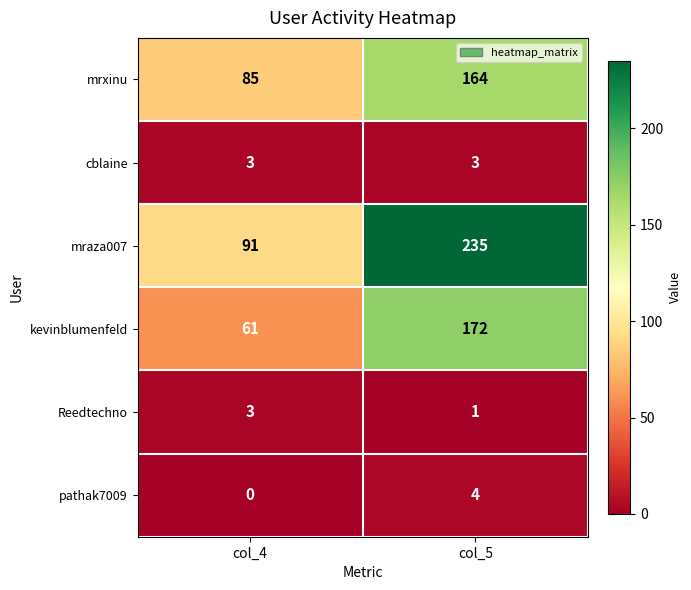

True or false: Reedtechno has a value of 1 at col_4.

False